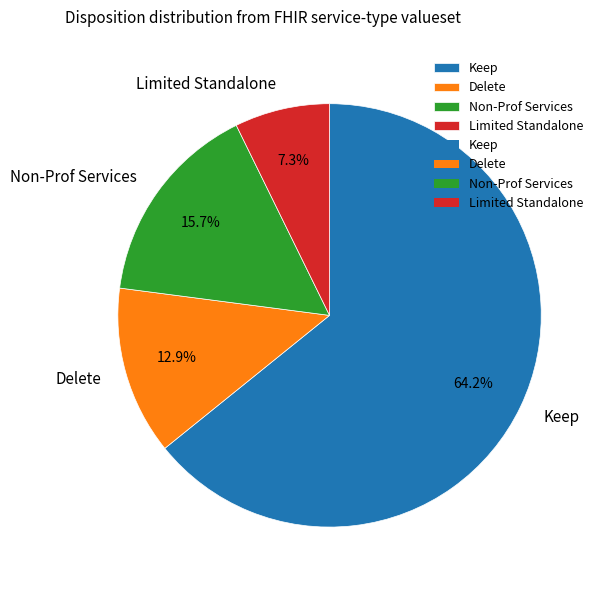

Which category has the smallest portion of the pie?

Limited Standalone